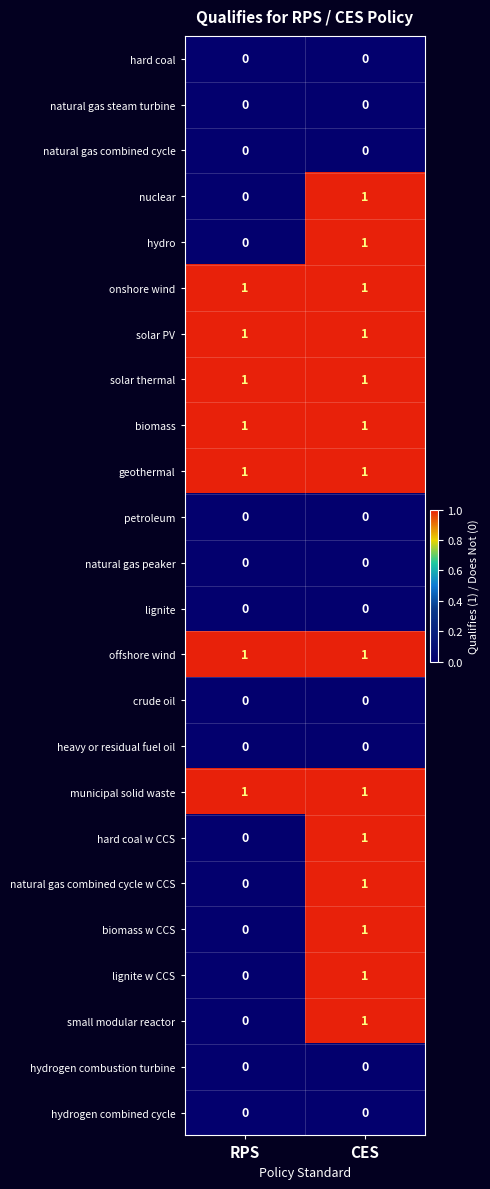

Is the value of natural gas steam turbine at RPS greater than the value of biomass w CCS at CES?

No